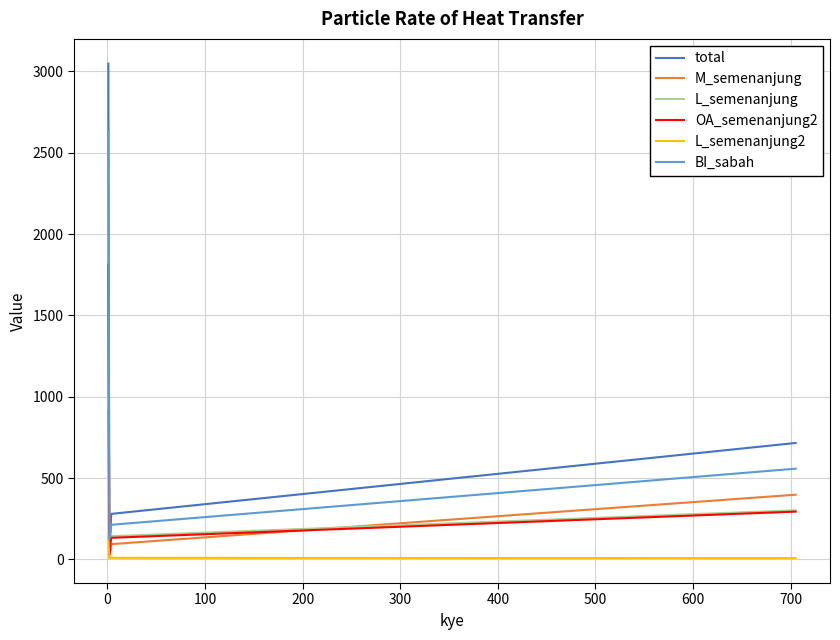

True or false: L_semenanjung2 and total intersect in this chart.

False